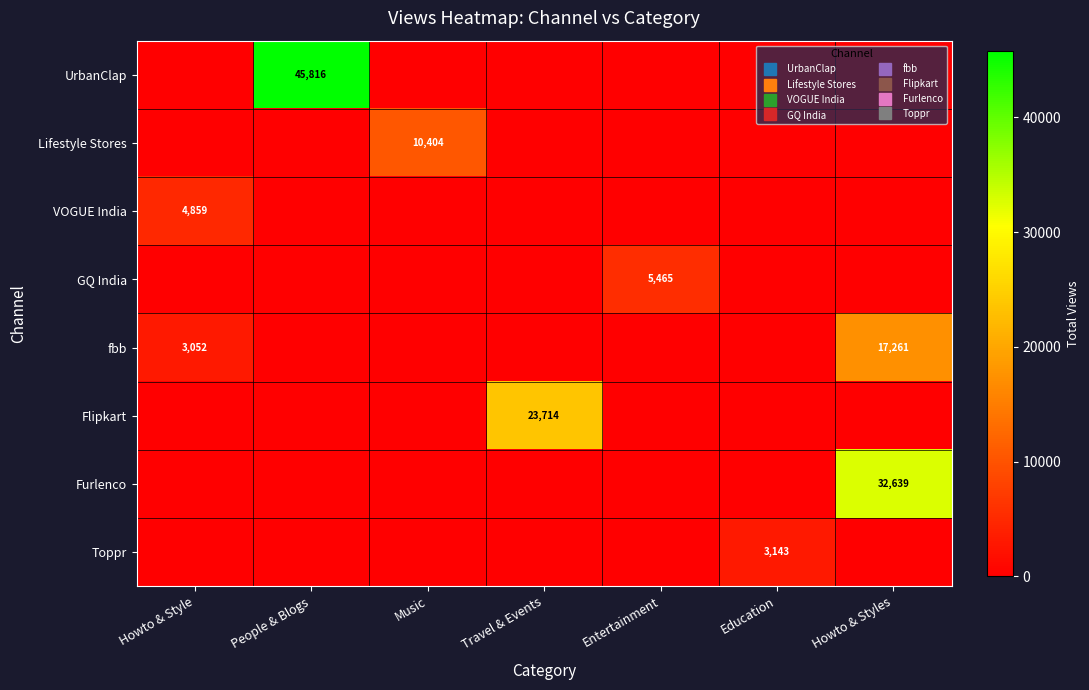

List the series in order of their peak value, lowest first.

Toppr, VOGUE India, GQ India, Lifestyle Stores, fbb, Flipkart, Furlenco, UrbanClap